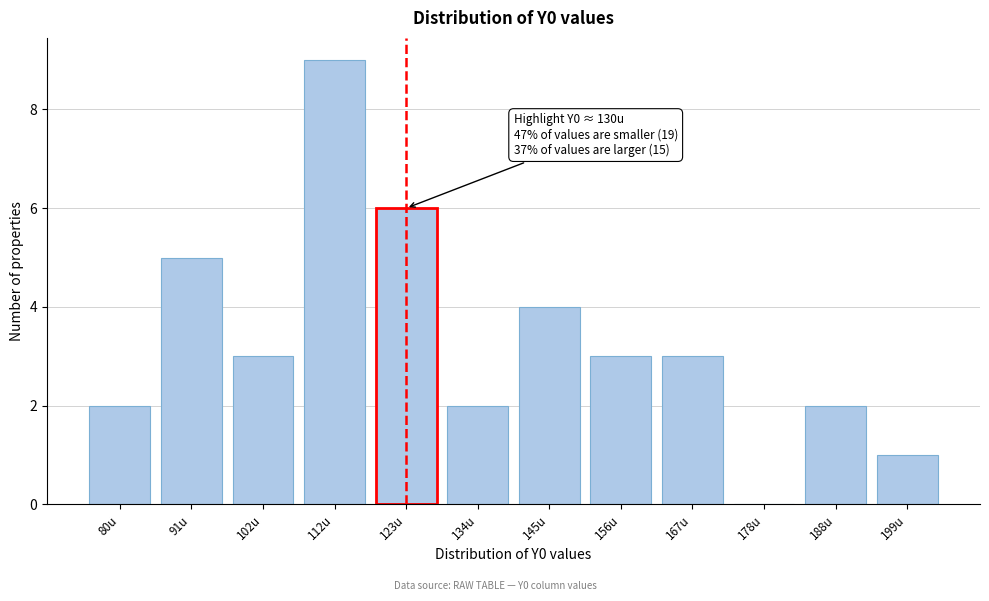

Reading left to right, extract all data points from this chart.

80u=2	91u=5	102u=3	112u=9	123u=6	134u=2	145u=4	156u=3	167u=3	178u=0	188u=2	199u=1